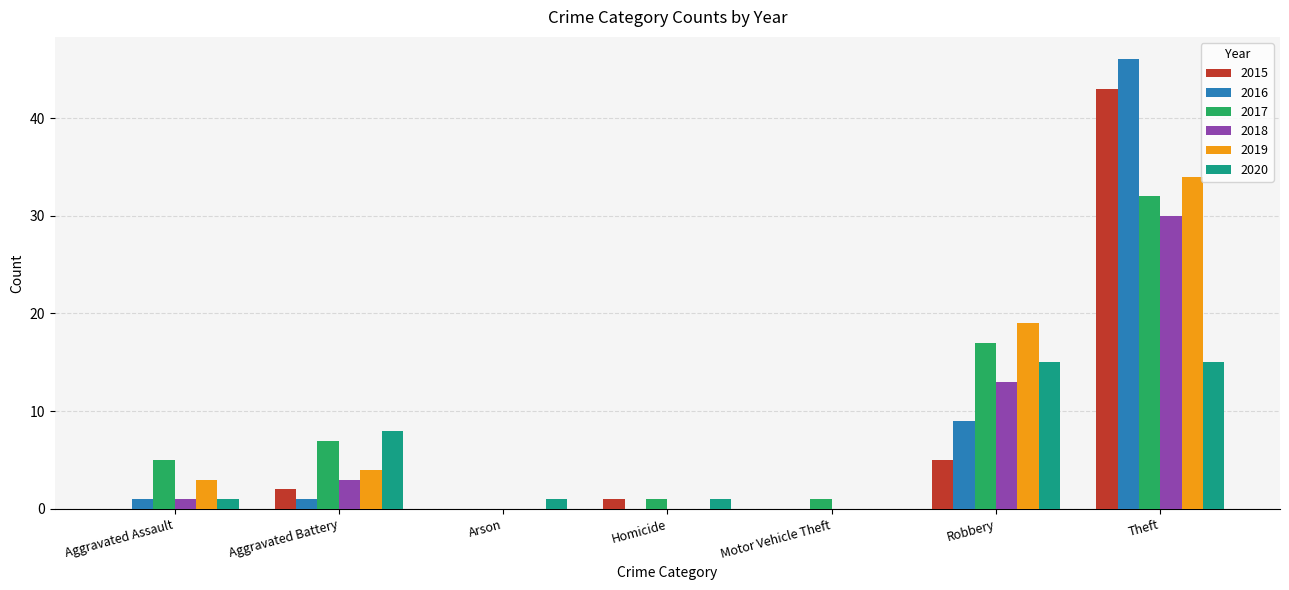

True or false: 2015 has a value of 1 at Homicide.

True